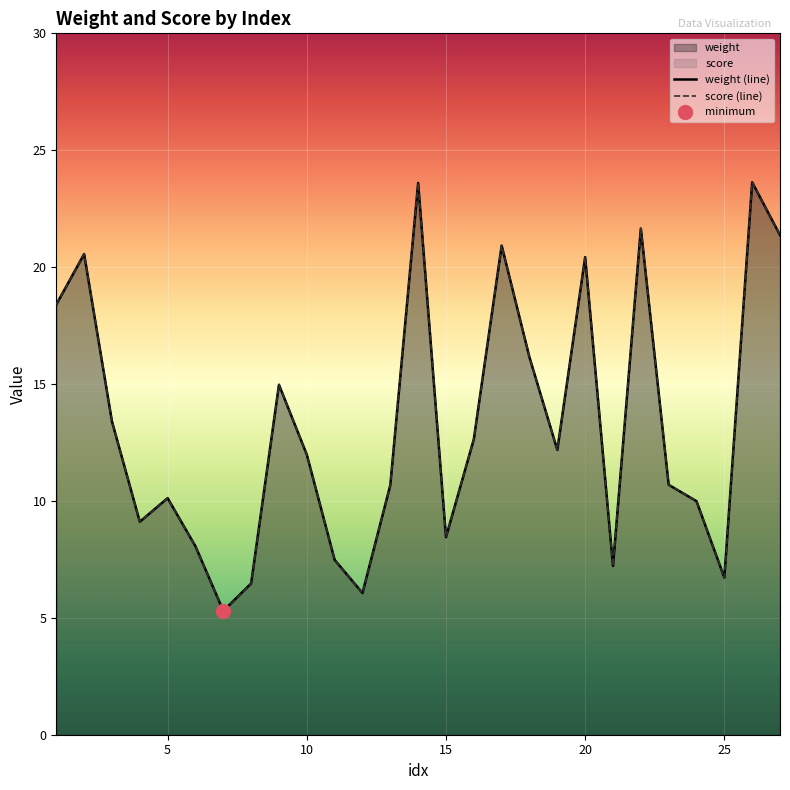

True or false: score (line) has a value of 4.8 at 25.

False